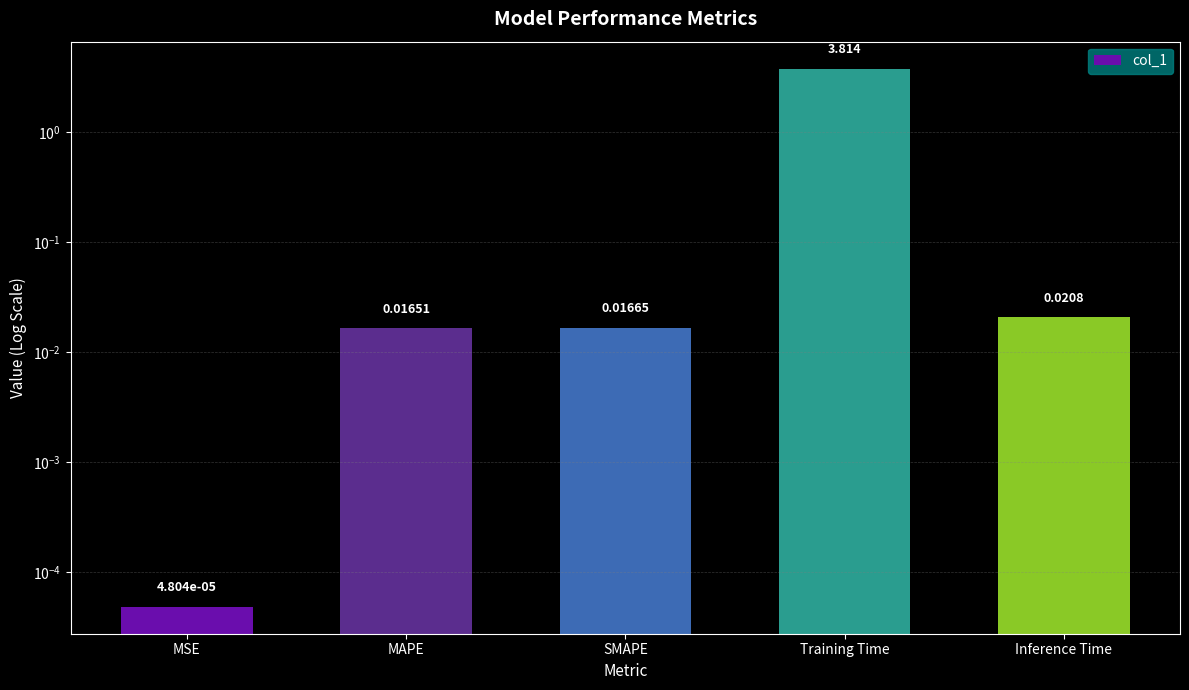

The chart shows a value of 3.8 at Training Time. True or false?

True